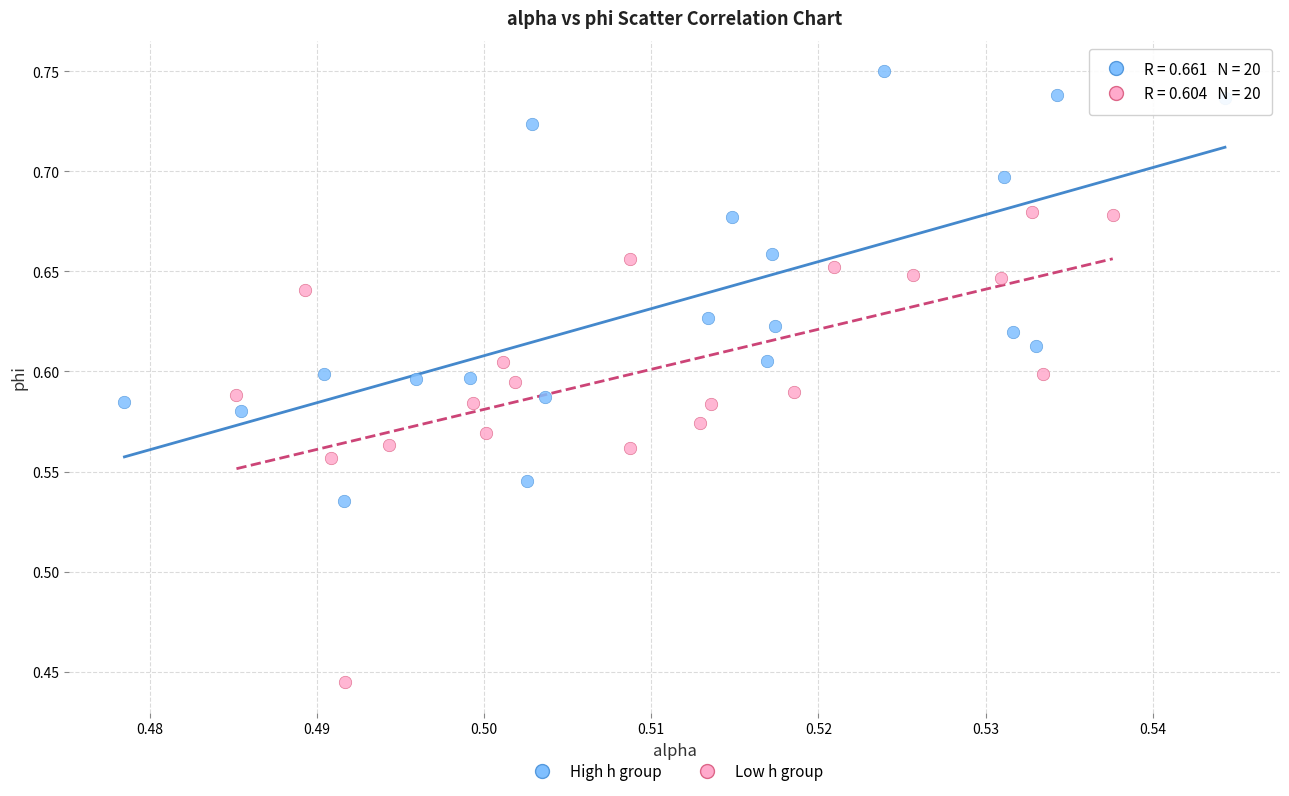

Which series has the largest Y range (max minus min)?

Low h group